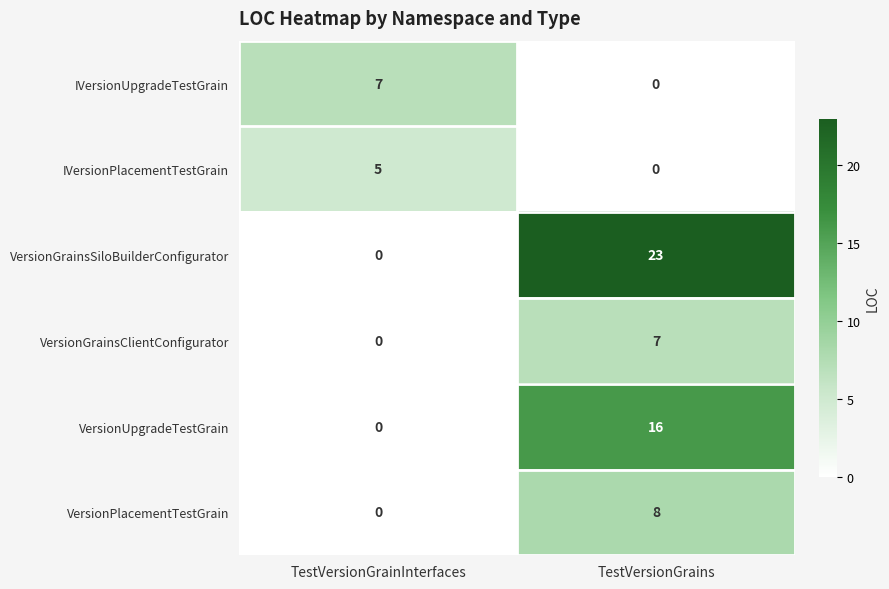

At which label is IVersionPlacementTestGrain closest to 2?

TestVersionGrains